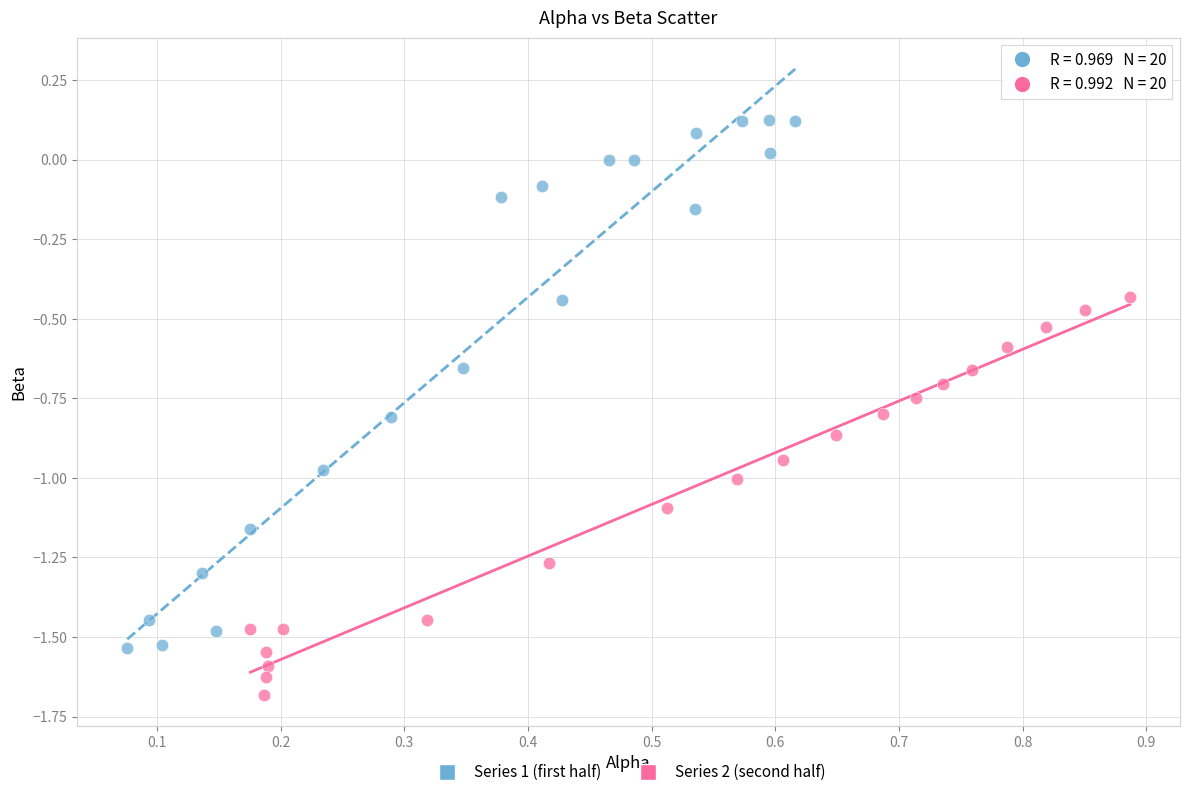

What are all the series names shown in the legend?

Series 1 (first half), Series 2 (second half)